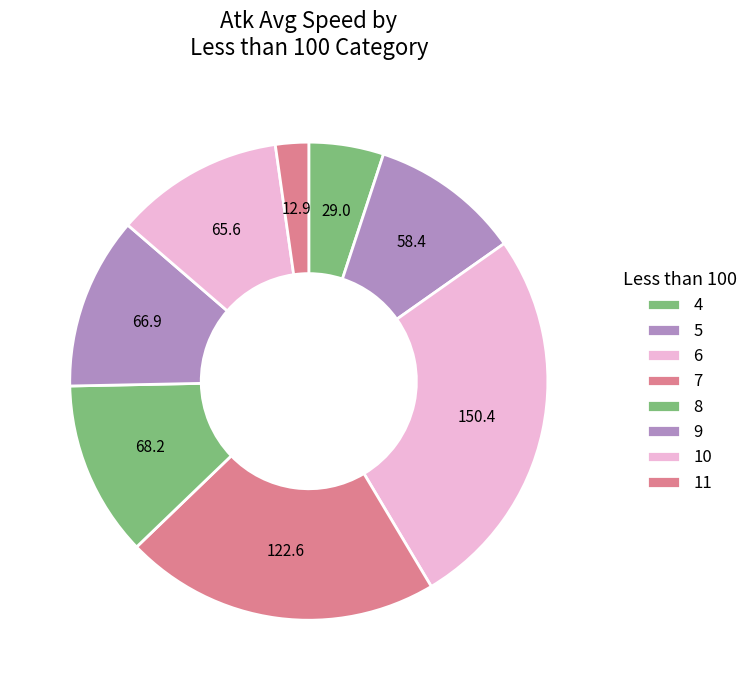

Does any single category account for the majority?

No